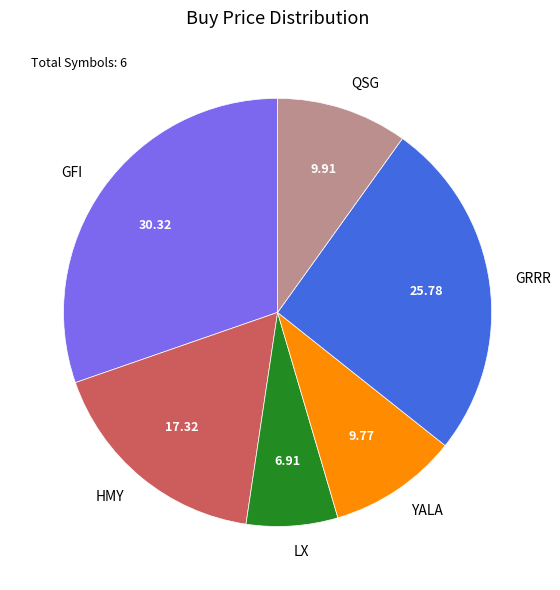

Approximately how many times larger is the value at GRRR compared to HMY?

1.5